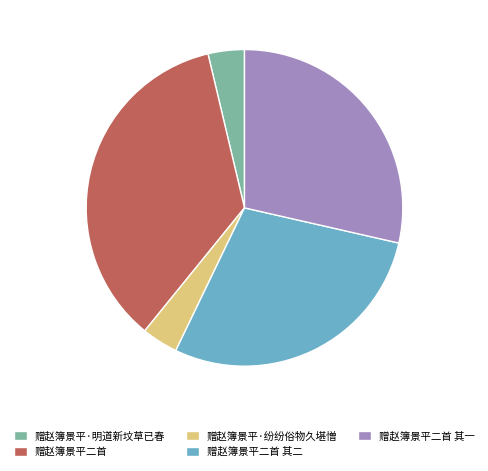

Which slice is the largest?

赠赵簿景平二首